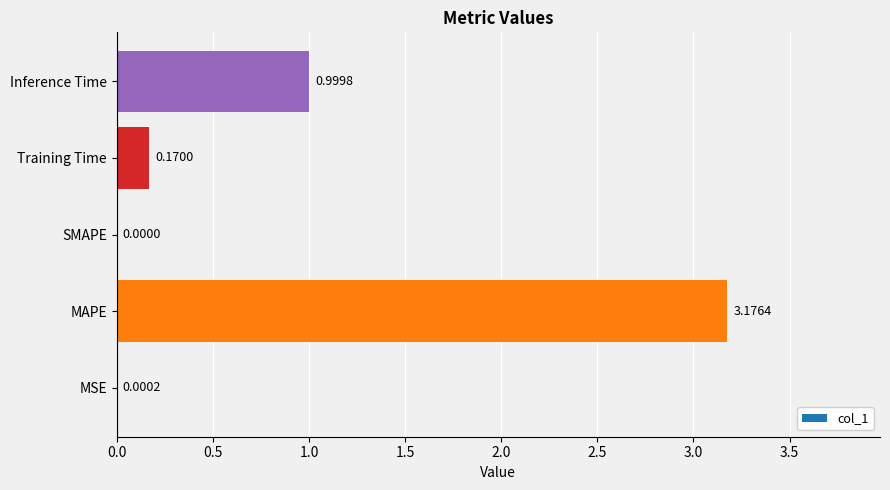

What is the sum of all values?

4.3